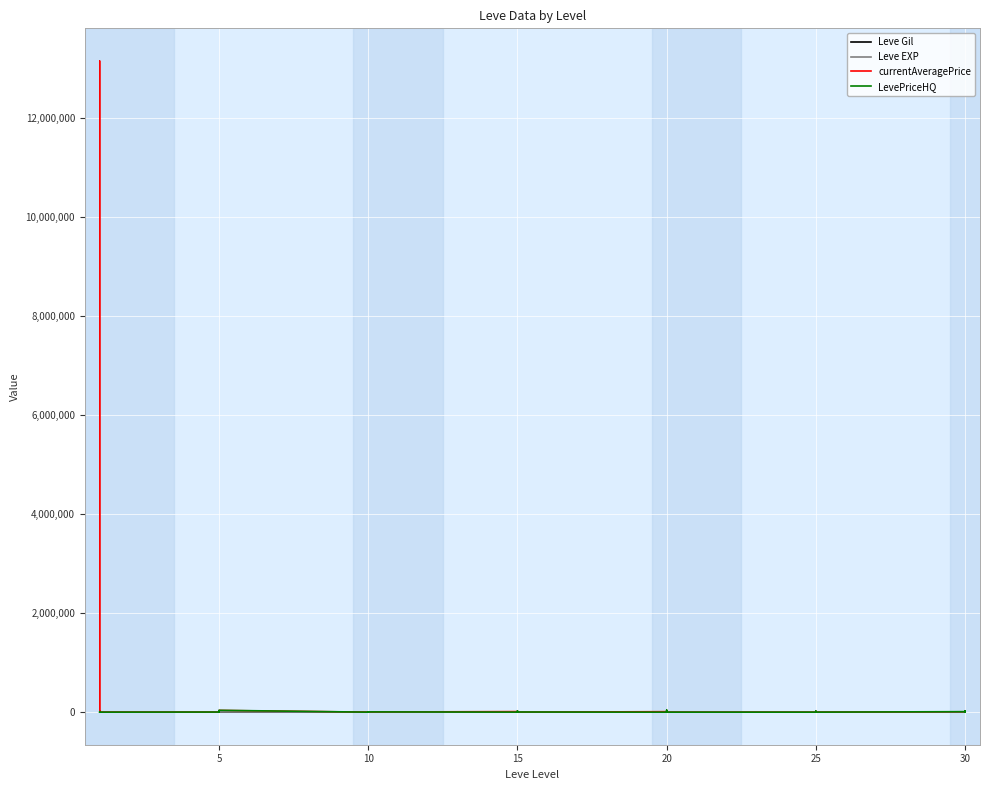

Between 15 and 30, which series saw the biggest shift?

currentAveragePrice